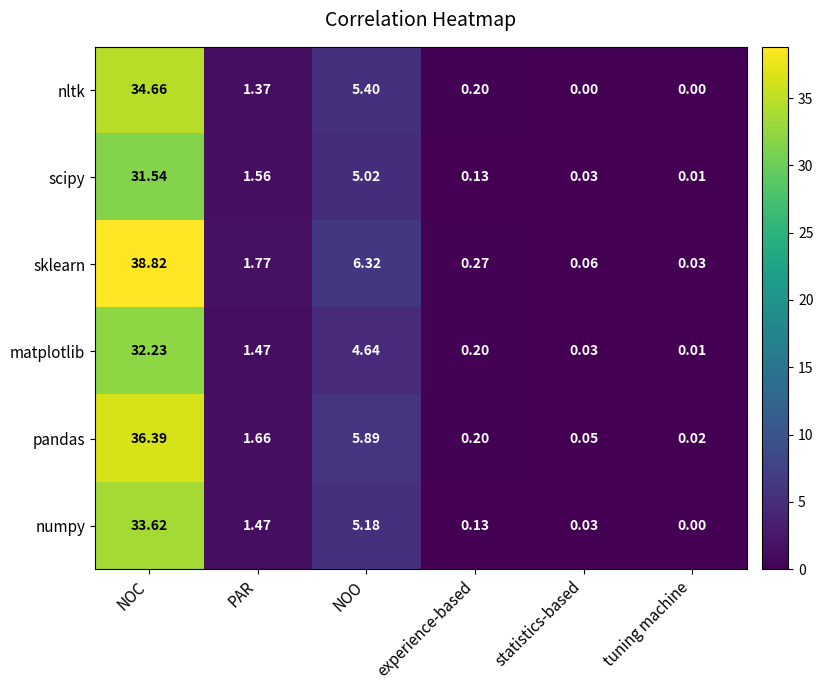

Which category has the lowest value in the sklearn series?

tuning machine